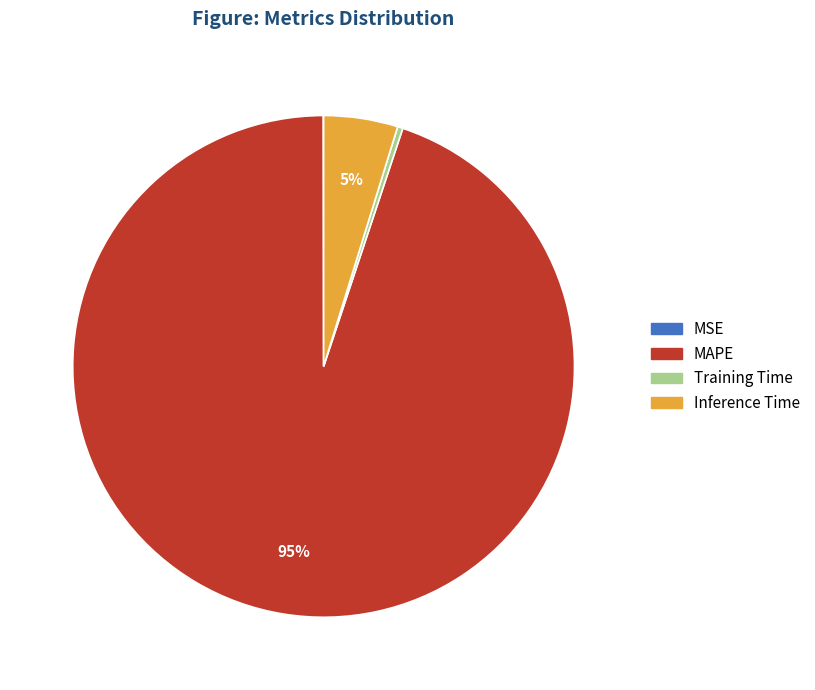

Which slice is the largest?

MAPE